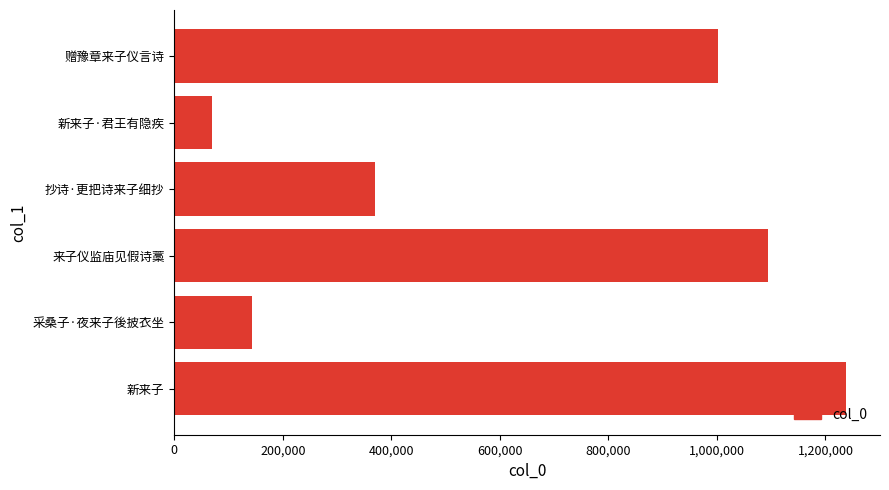

What value does the data have at 1,200,000, to the nearest 10?

148680